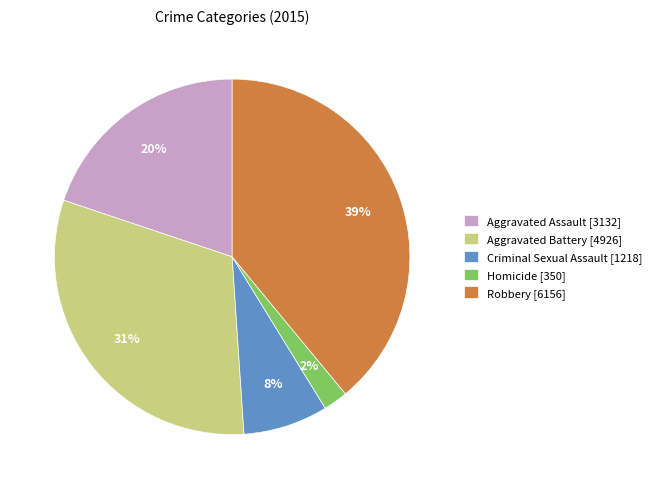

Which category has the smallest portion of the pie?

Homicide